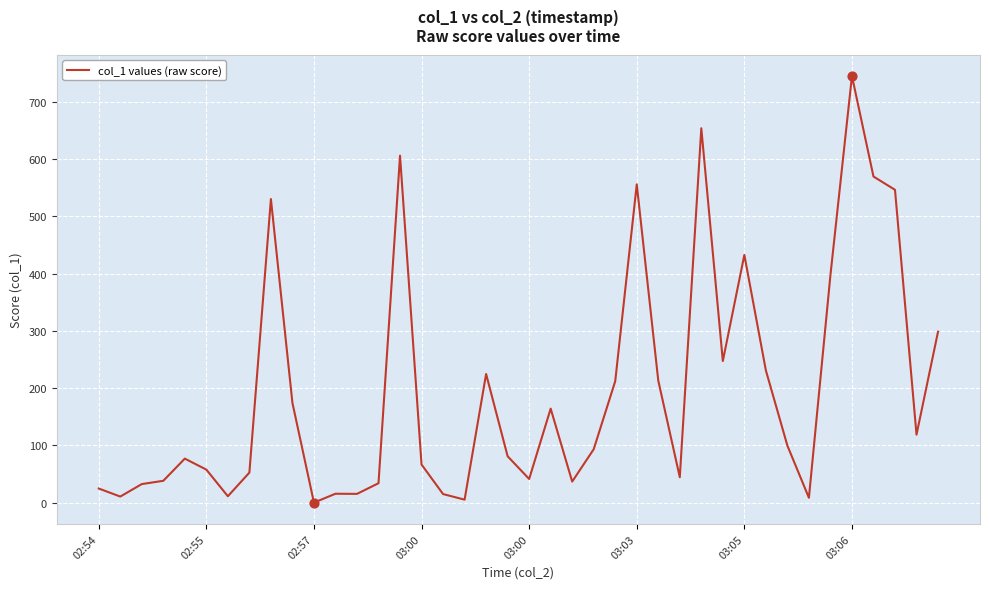

What is the difference between the maximum and minimum values?

745.3